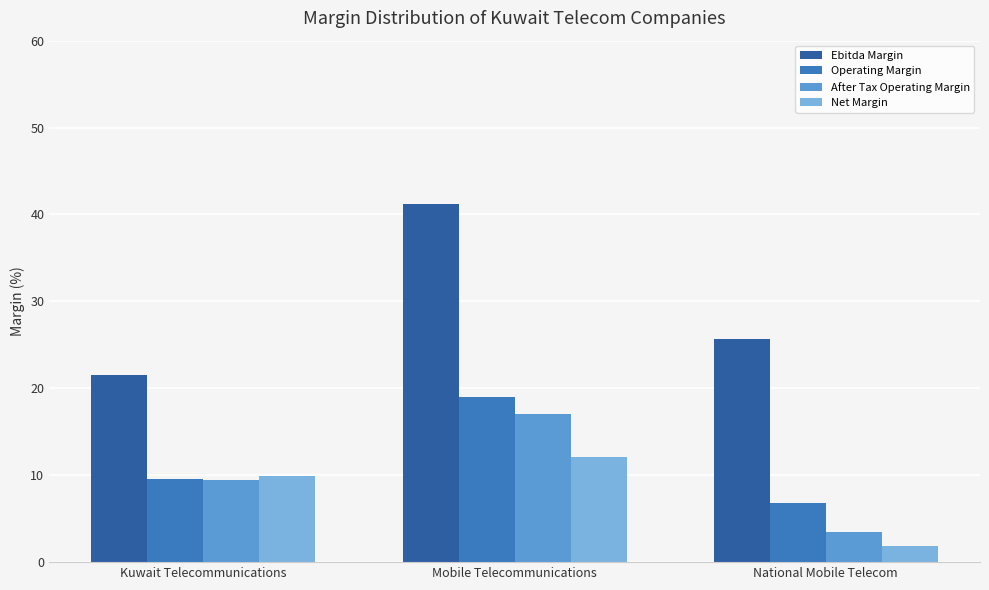

Between Kuwait Telecommunications and Mobile Telecommunications, which series saw the biggest shift?

Ebitda Margin